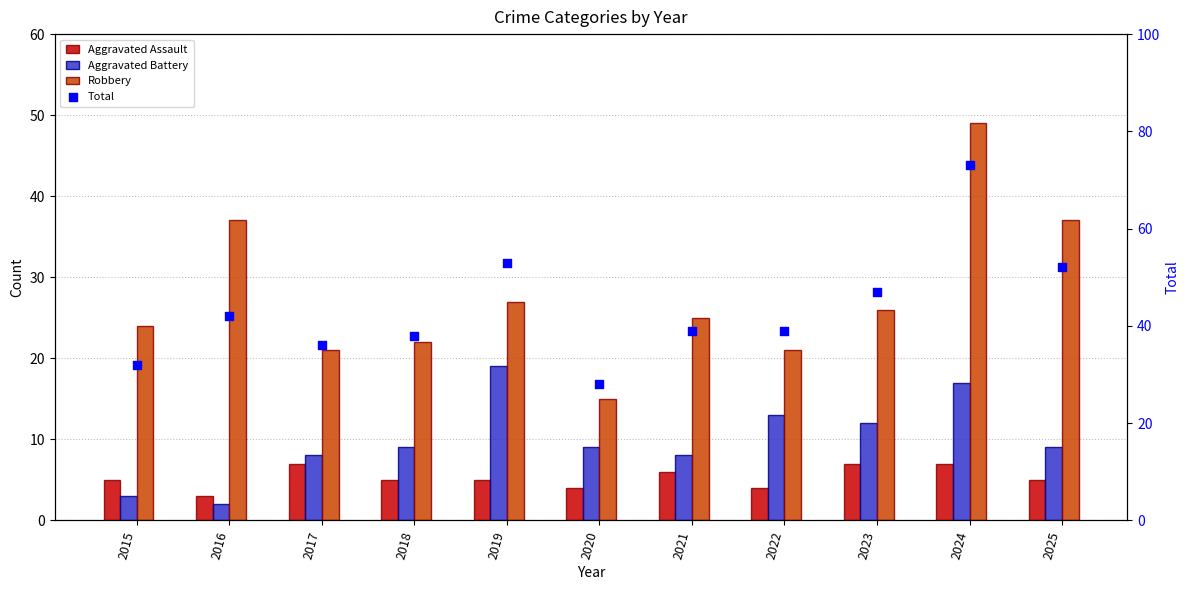

What is the total value across all series at 2020?

56